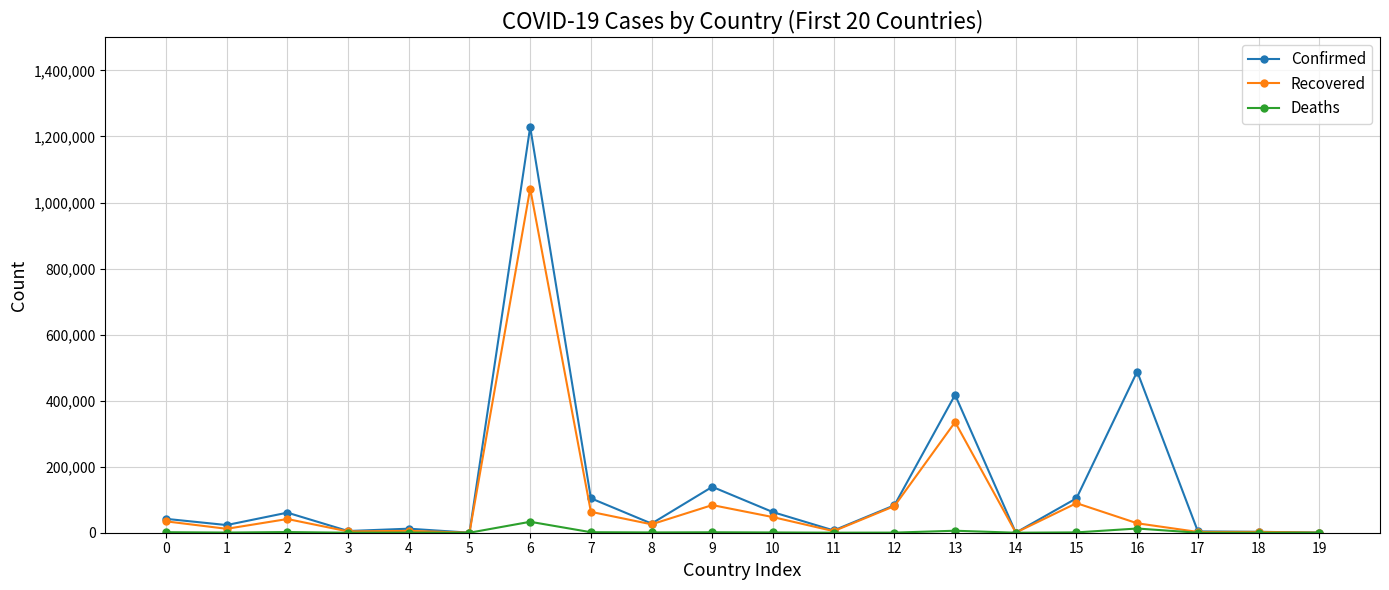

Rank the series by their maximum value, from highest to lowest.

Confirmed, Recovered, Deaths